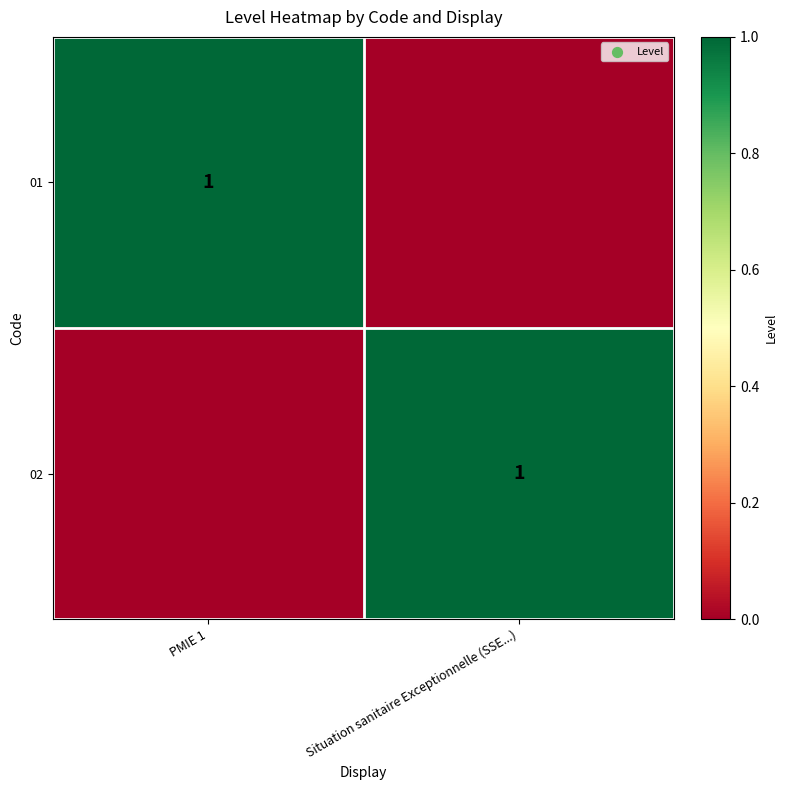

The 01 series shows 1 at PMIE 1. True or false?

True